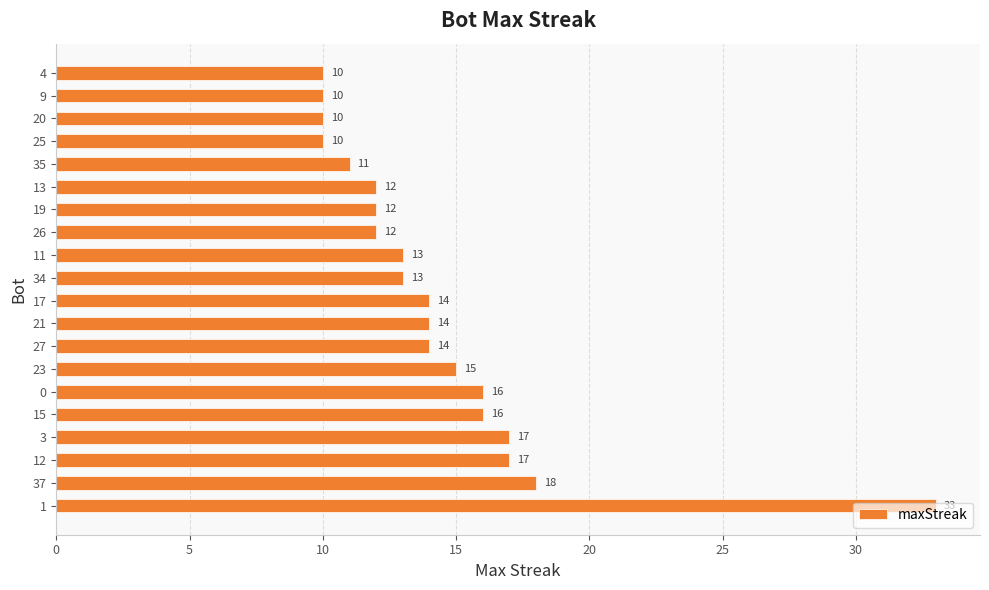

What is the difference between the maximum and second lowest values?

23